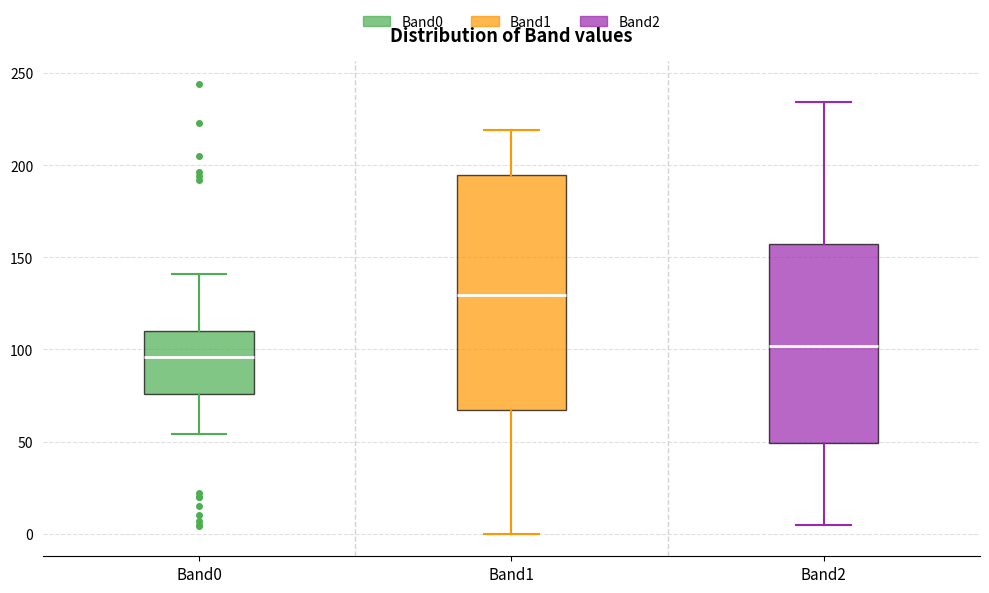

Reading left to right, transcribe this box plot: for each box, give where its median line is, the range the box spans, and where its two whiskers end, as read against the y-axis. The values are not printed on the chart, so give them approximately, as read against the axis.

Band0: median 95, box 75 to 110, whiskers 55 to 140
Band1: median 130, box 65 to 195, whiskers 0 to 220
Band2: median 100, box 50 to 155, whiskers 5 to 235